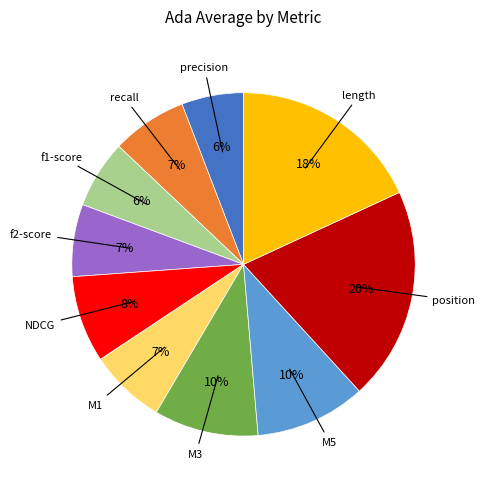

Does any single category account for the majority?

No